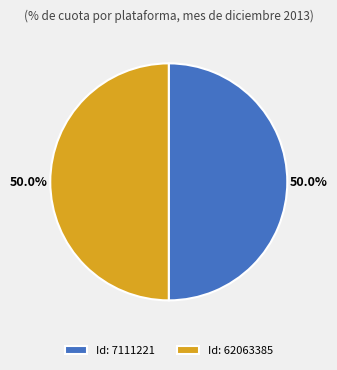

Approximately how many times larger is the value at Id: 7111221 compared to Id: 62063385?

1.0